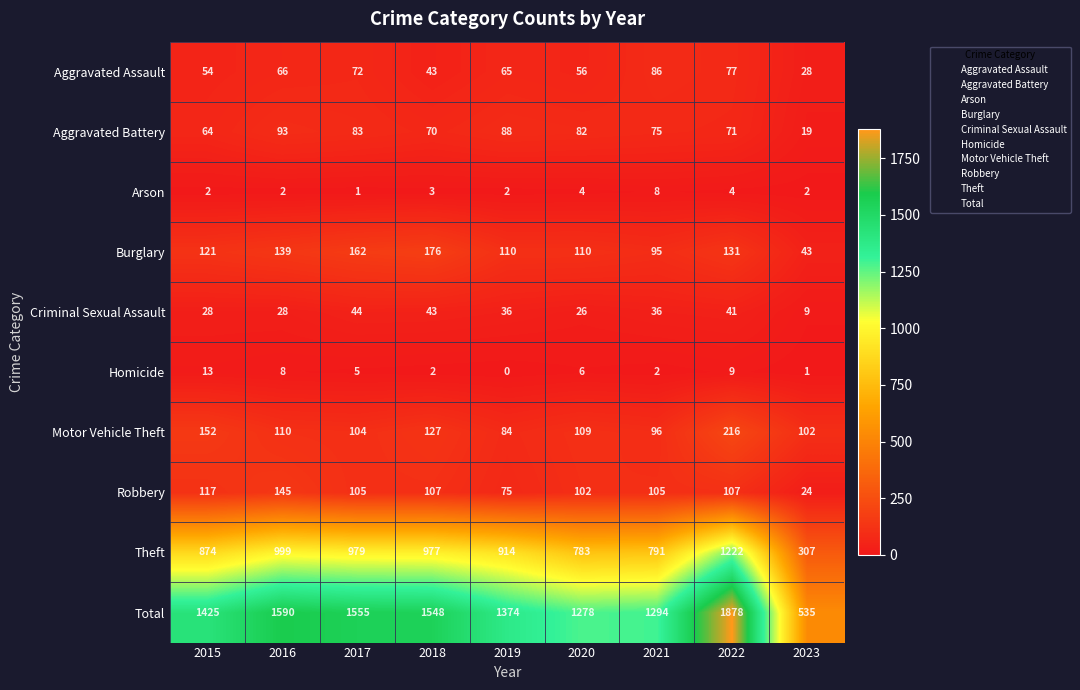

Which series has the largest total across all categories?

Total